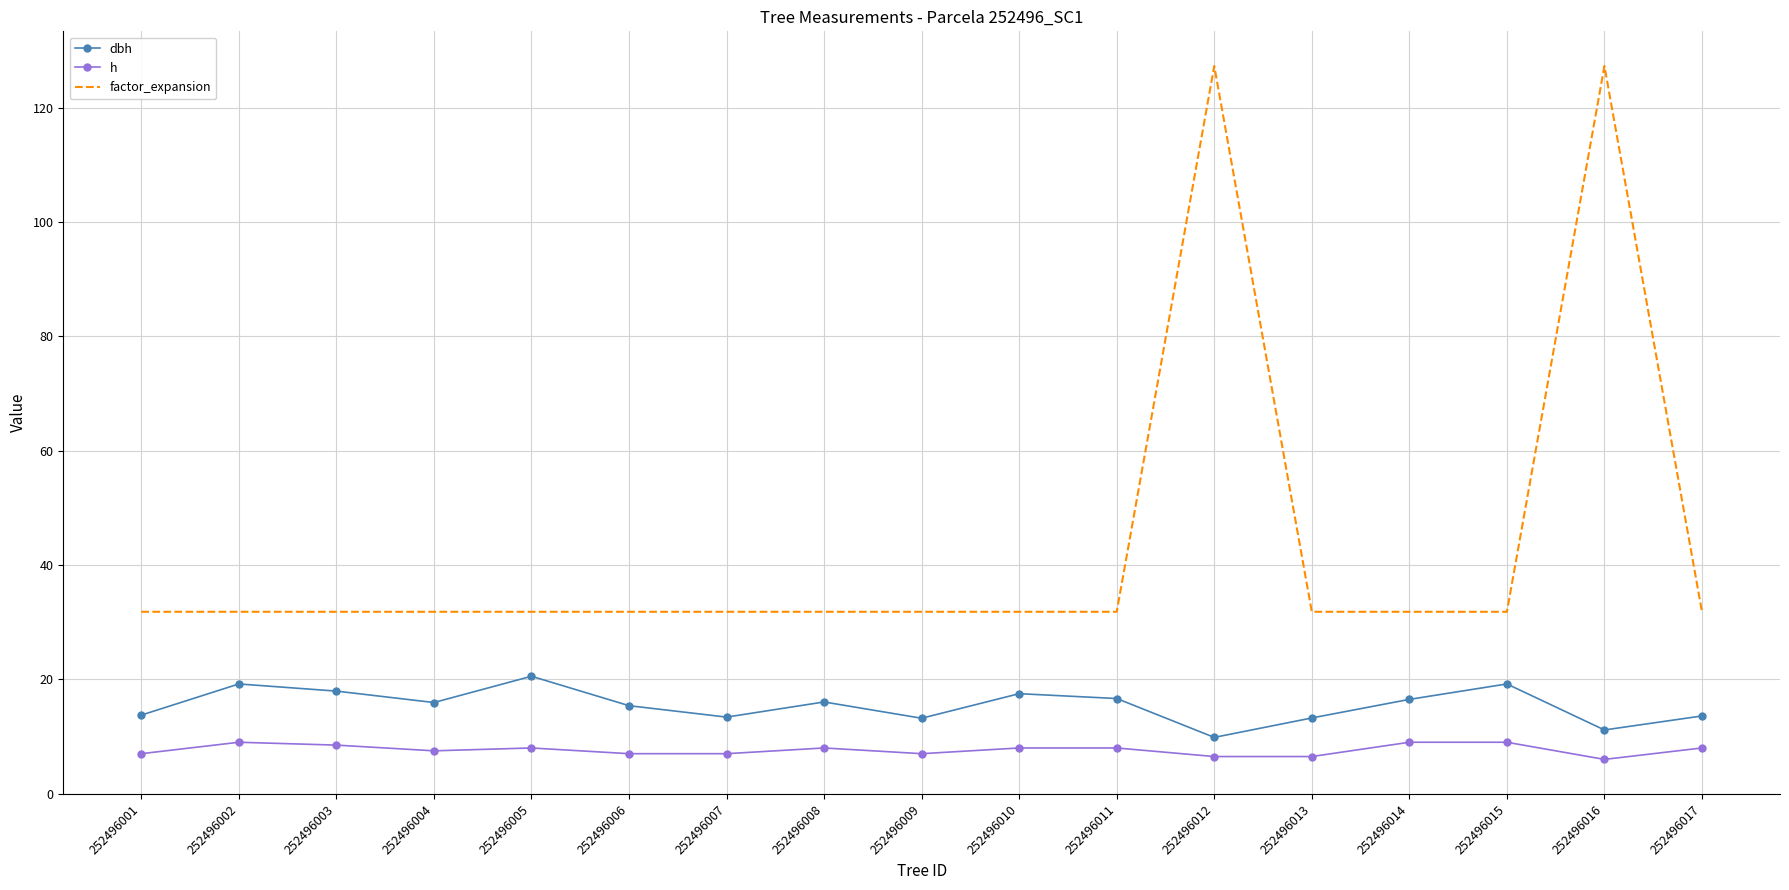

What is the difference between the h values at 252496010 and 252496013?

1.5